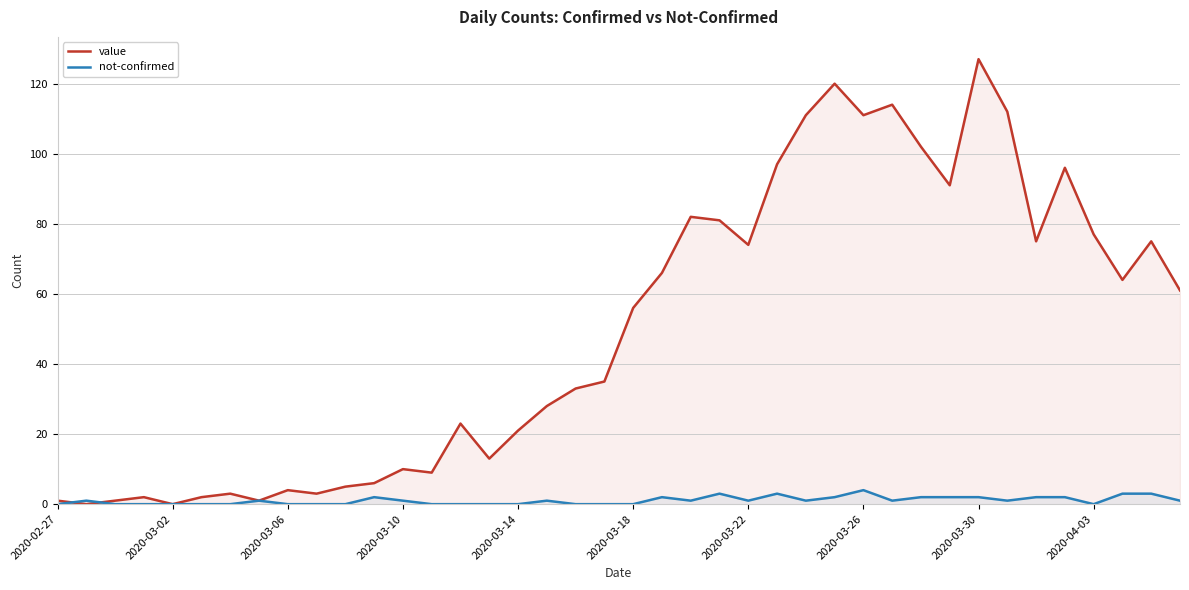

What is the maximum value shown in the chart?

127